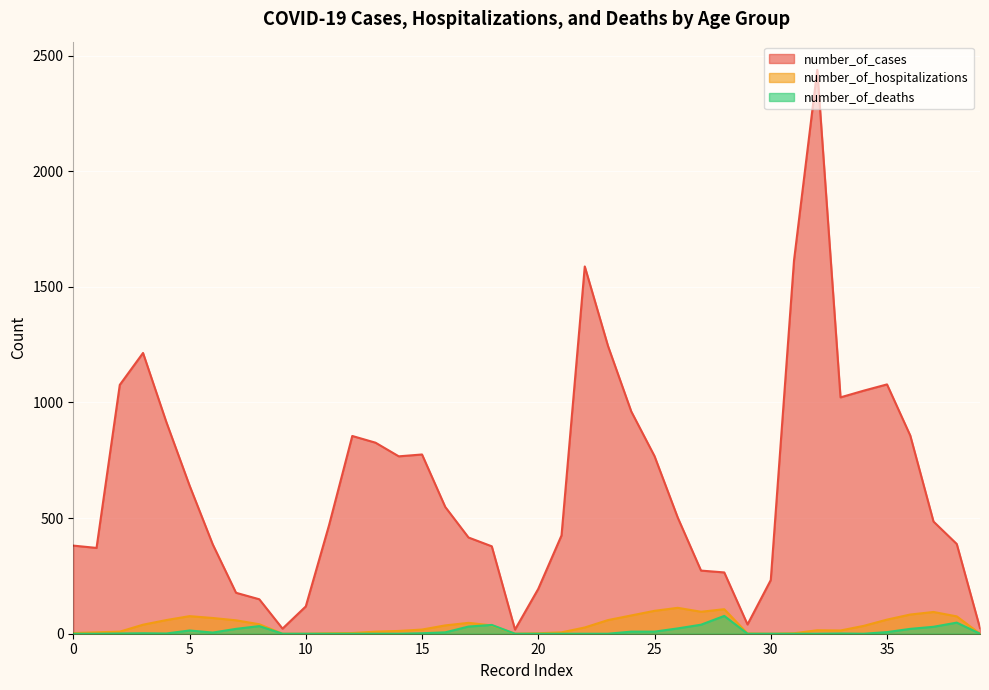

Reading left to right, list all the values displayed in this chart.

number_of_cases: 0=381	1=371	2=1076	3=1214	4=916	5=641	6=386	7=177	8=149	9=22	10=118	11=469	12=855	13=826	14=767	15=775	16=548	17=416	18=378	19=18	20=194	21=425	22=1588	23=1244	24=961	25=768	26=502	27=273	28=265	29=40	30=232	31=1614	32=2438	33=1022	34=1051	35=1078	36=857	37=485	38=388	39=24
number_of_hospitalizations: 0=3	1=6	2=9	3=39	4=59	5=76	6=68	7=58	8=41	9=0	10=0	11=2	12=3	13=9	14=12	15=18	16=36	17=47	18=36	19=0	20=2	21=6	22=27	23=59	24=79	25=99	26=112	27=95	28=106	29=1	30=0	31=2	32=15	33=14	34=34	35=61	36=83	37=94	38=75	39=0
number_of_deaths: 0=0	1=0	2=1	3=2	4=1	5=14	6=5	7=21	8=33	9=0	10=0	11=0	12=0	13=0	14=0	15=2	16=6	17=31	18=38	19=0	20=0	21=0	22=0	23=0	24=9	25=9	26=23	27=39	28=77	29=0	30=0	31=0	32=0	33=1	34=0	35=7	36=21	37=30	38=48	39=0